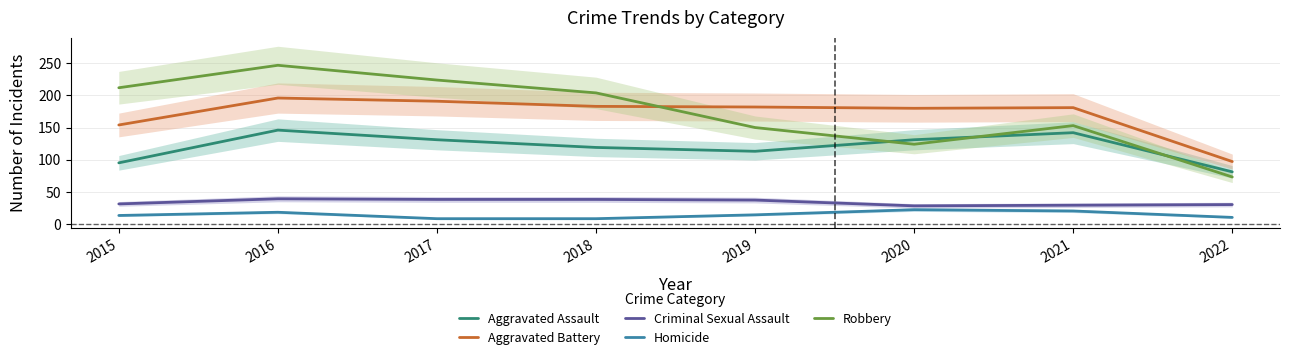

How many interior local peaks does the Homicide series have?

2